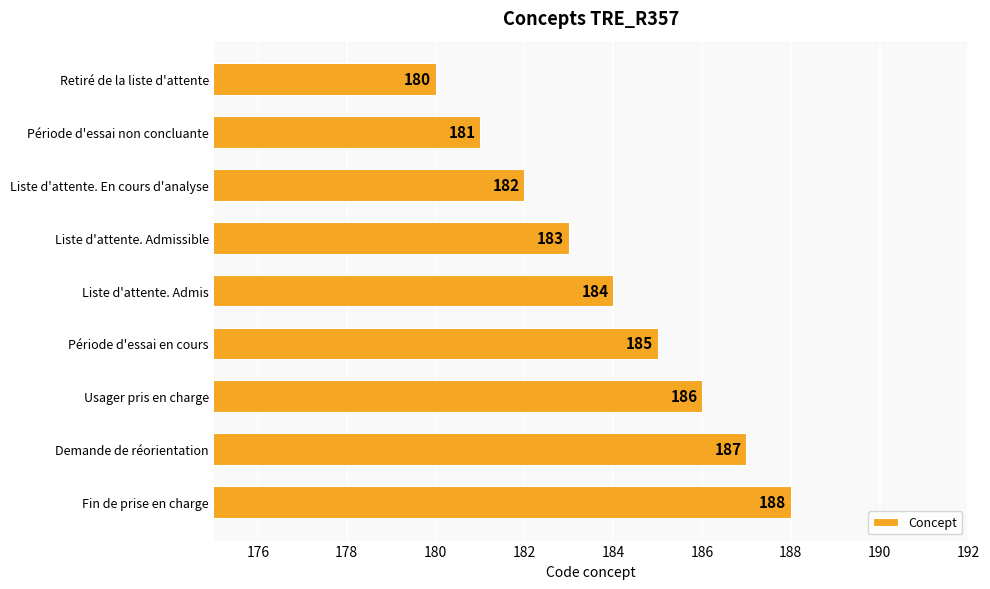

How many values are below 184?

4